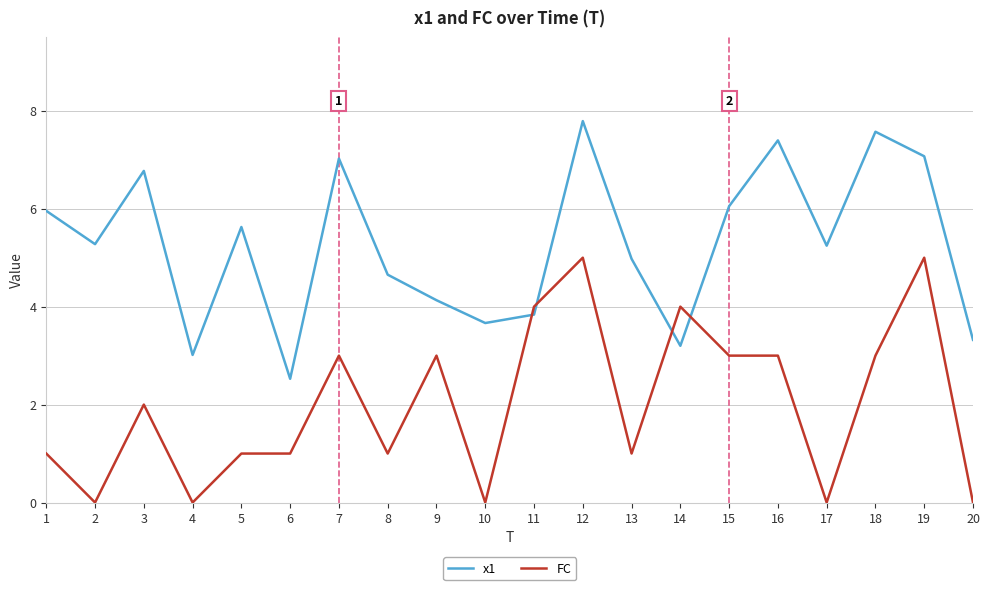

What is the difference between the maximum and minimum values in the FC series?

5.0